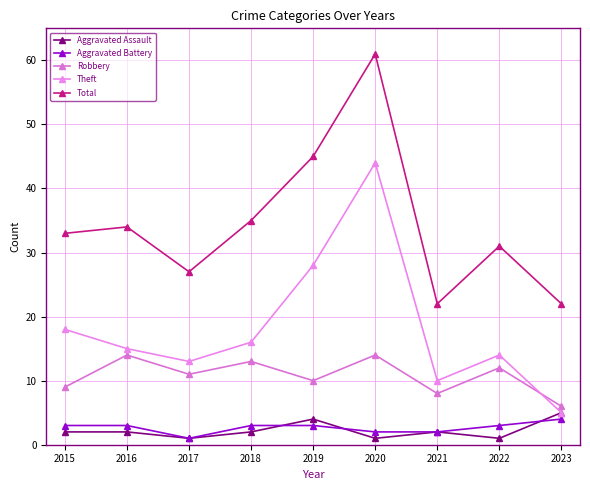

Which series changed the most between 2018 and 2021?

Total